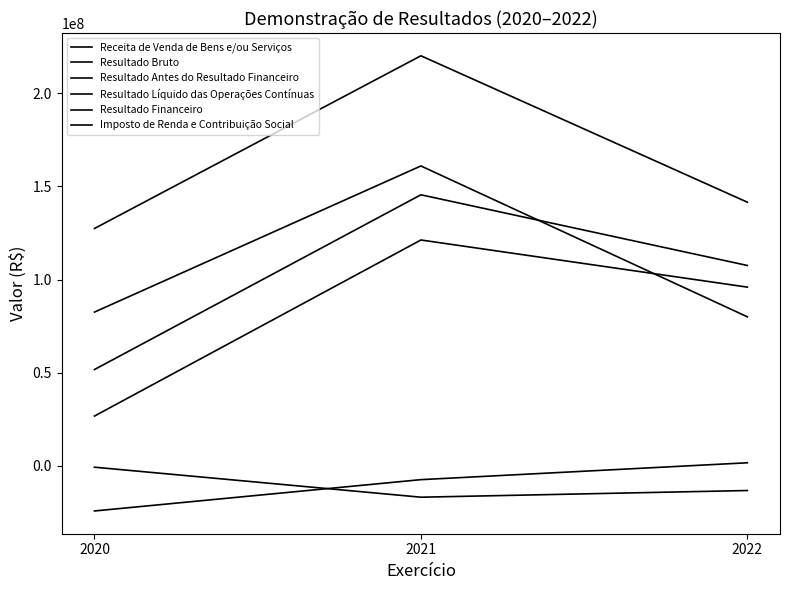

What is the difference between the highest and lowest values at 2022?

154765000